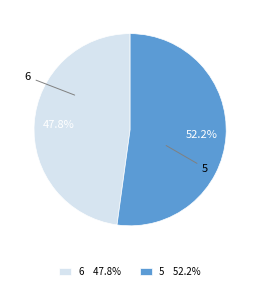

Which has a higher value, 6 47.8% or 5 52.2%?

5 52.2%